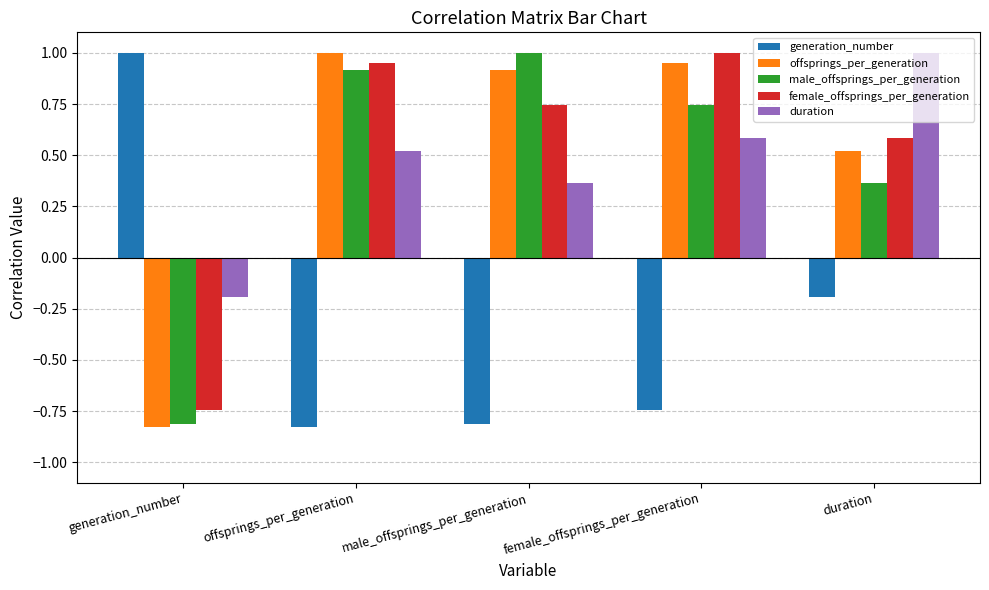

What is the total value across all series at offsprings_per_generation?

2.6